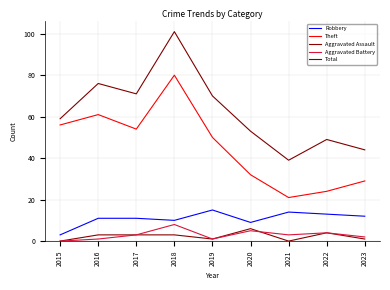

Rank the categories by Theft value from lowest to highest.

2021, 2022, 2023, 2020, 2019, 2017, 2015, 2016, 2018